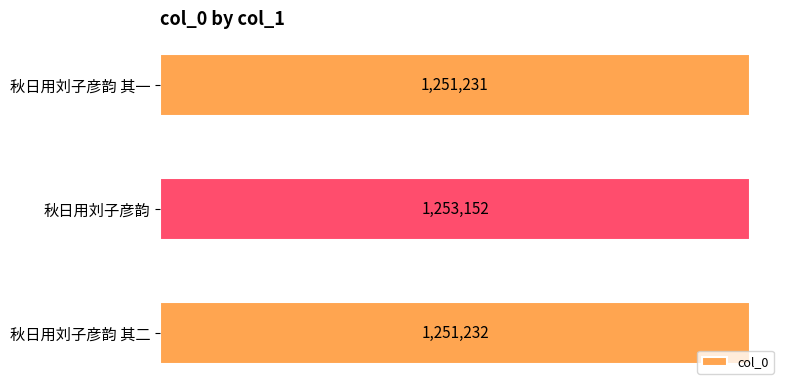

How many bars are there in total?

3